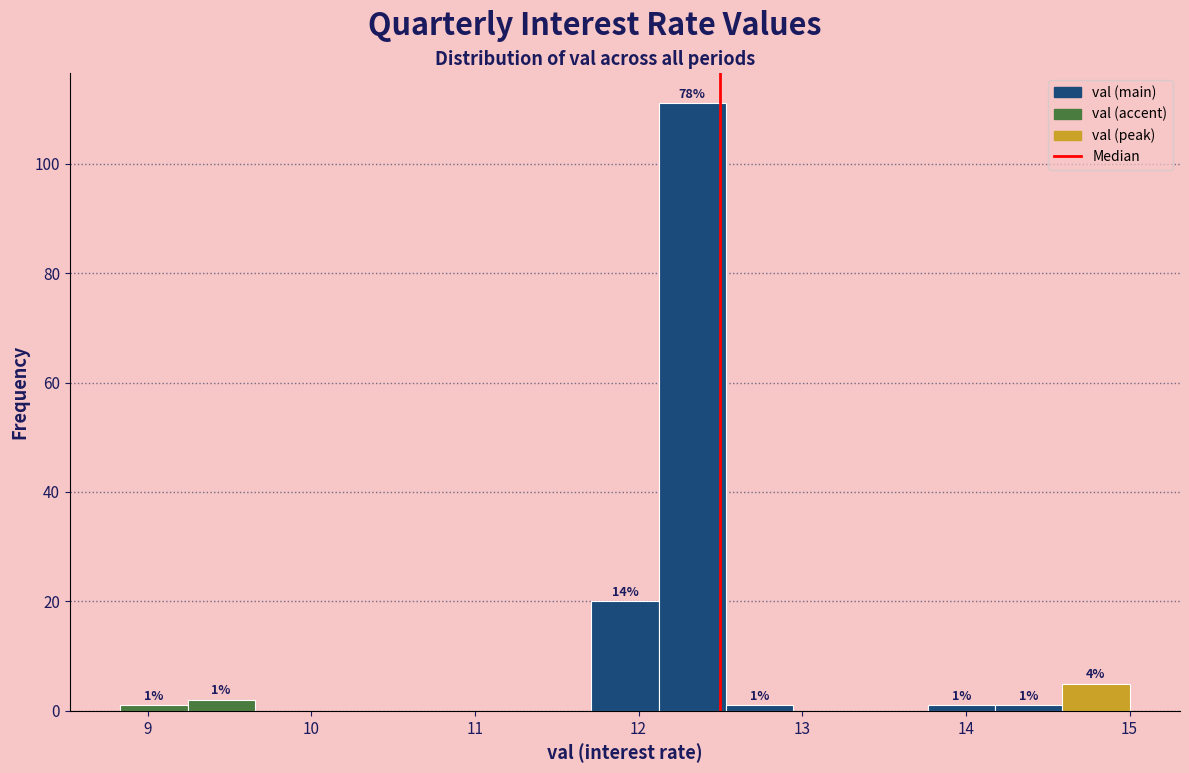

Over which range of the x-axis is the bar tallest?

12.1 to 12.5